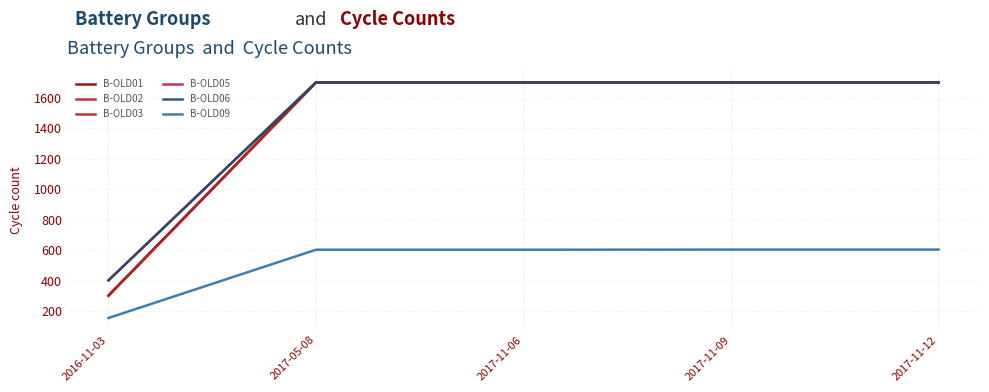

What is the sum of all B-OLD01 values?

7101